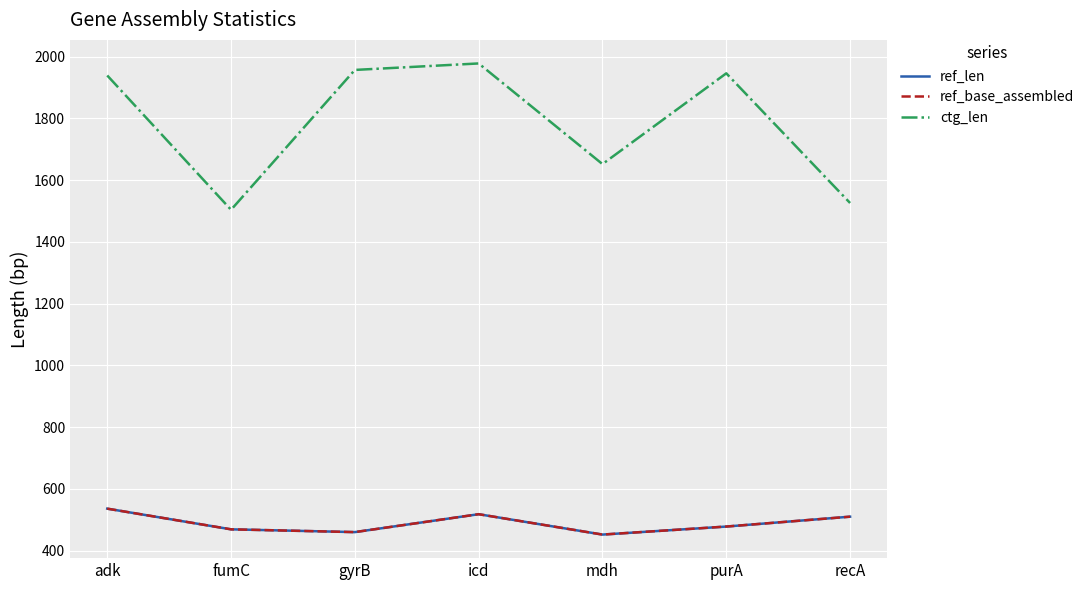

Rank the categories by ref_len value from highest to lowest.

adk, icd, recA, purA, fumC, gyrB, mdh